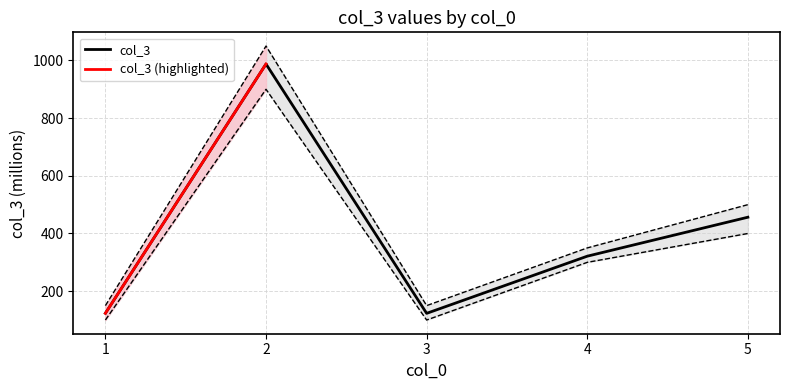

Where does the data first go above 321?

2